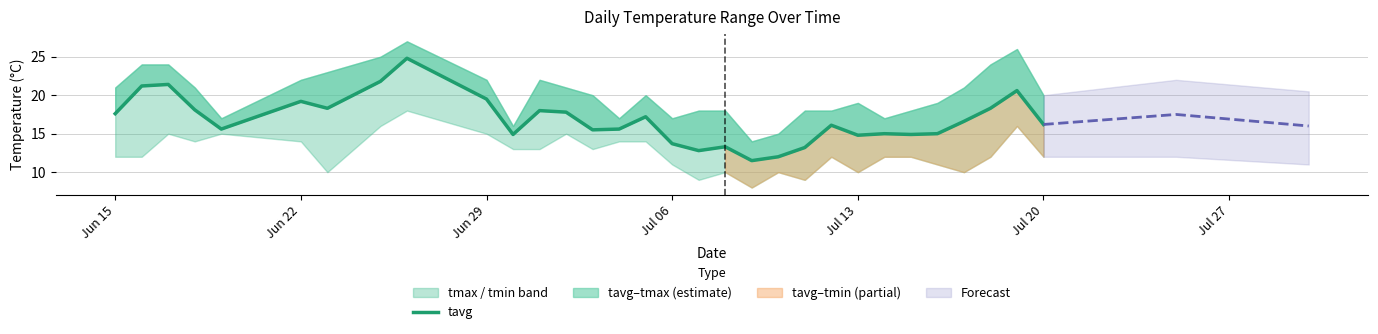

Is it true that the value at 12 is 4.3?

False